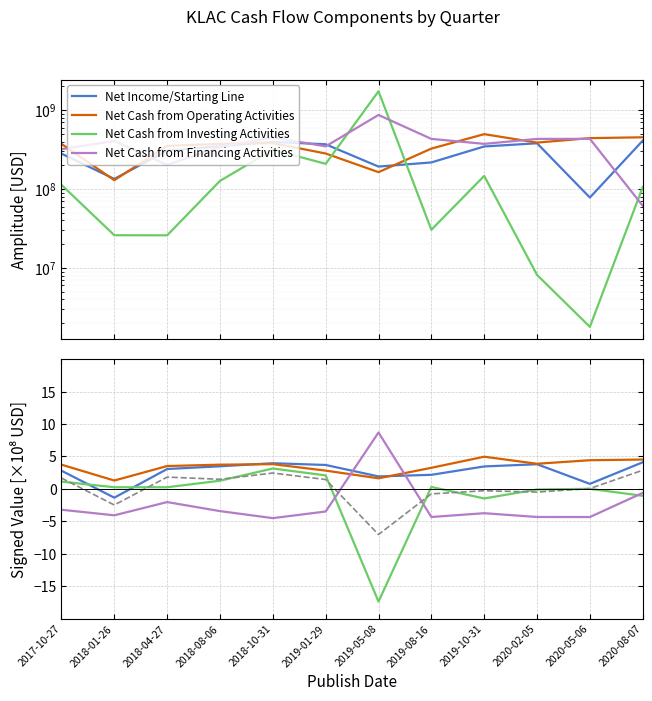

Where does the Net Cash from Operating Activities series first go above 3?

2017-10-27